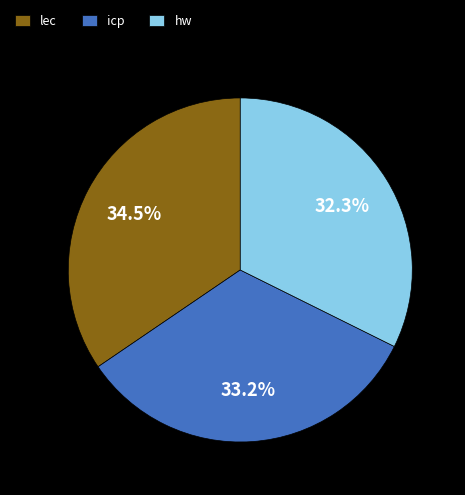

Combined, do hw and lec account for over 50%?

Yes